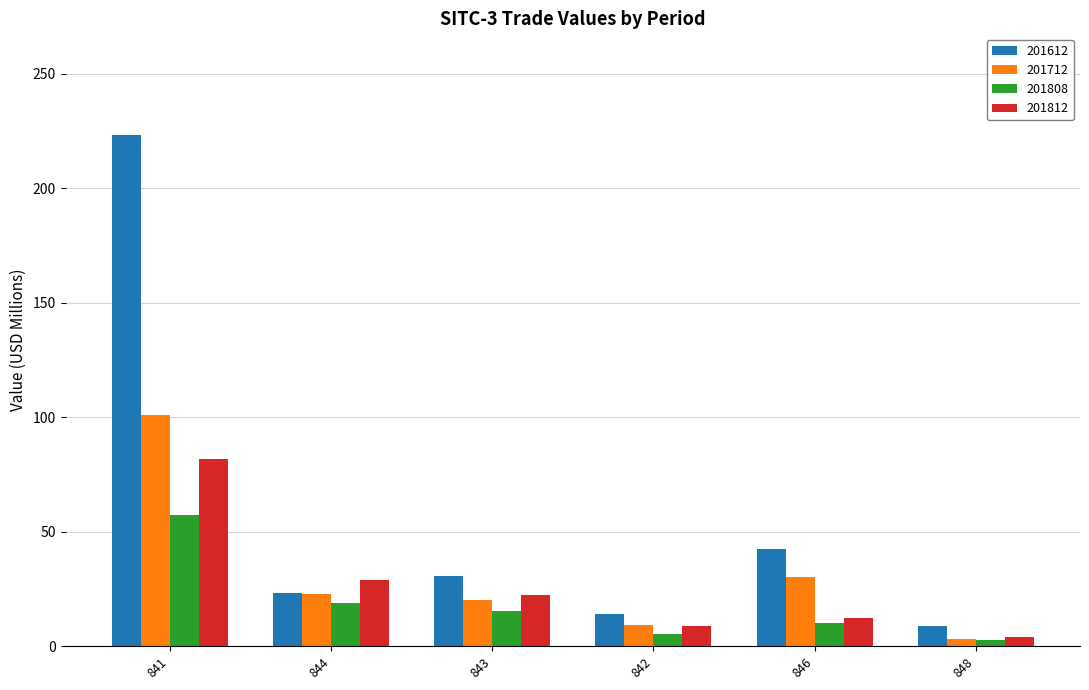

At which label does 201612 reach its minimum?

848